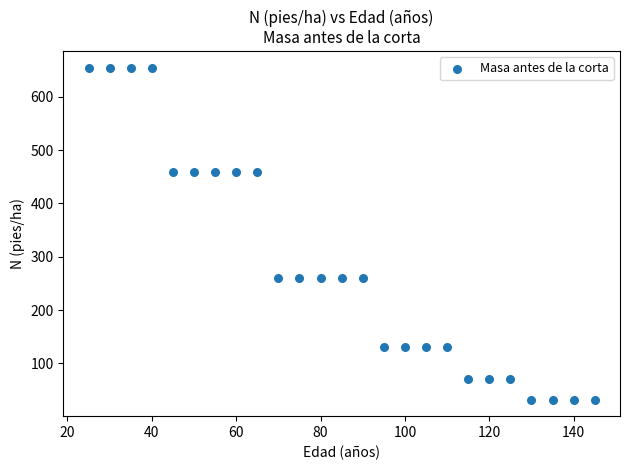

What is the range of X values (max minus min)?

120.0